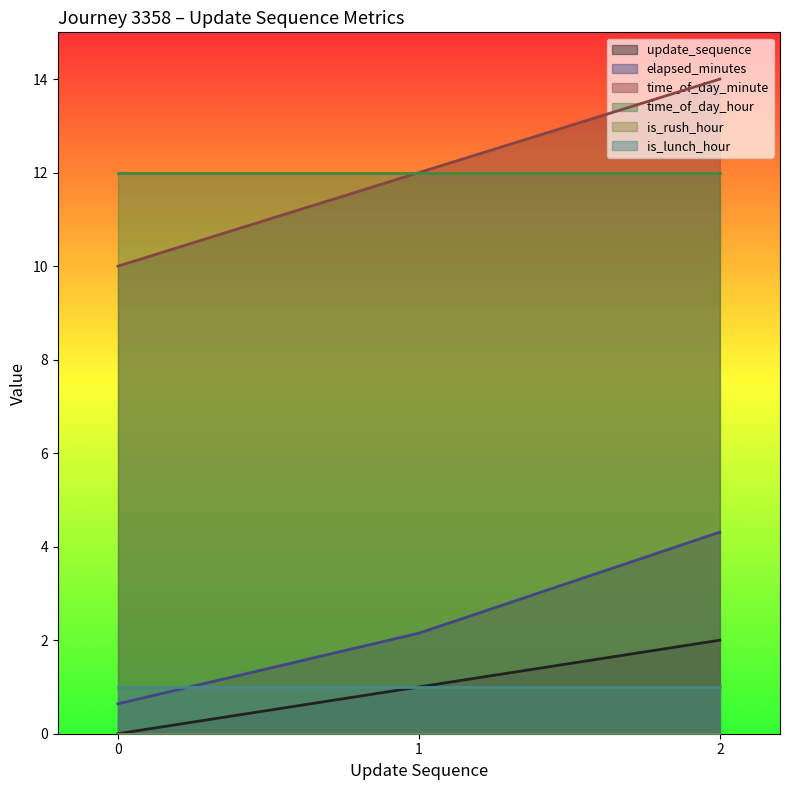

The value of is_lunch_hour at 0 is 1.0. True or false?

True